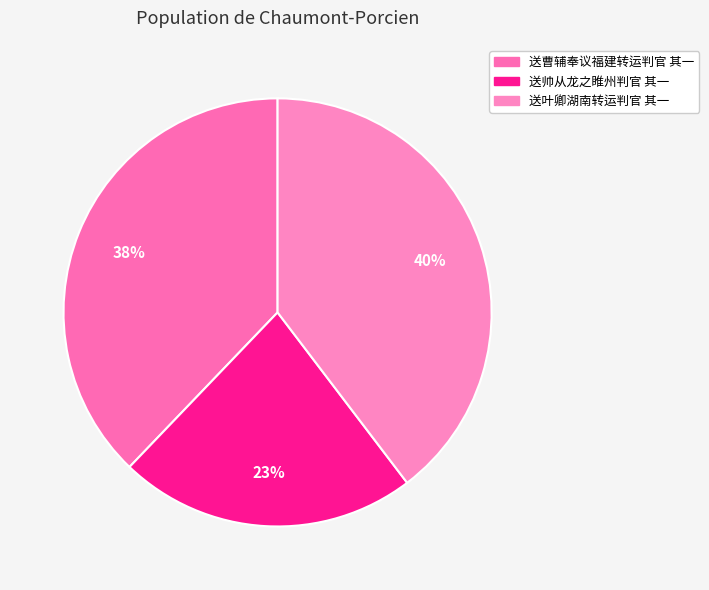

Does any single category account for the majority?

No